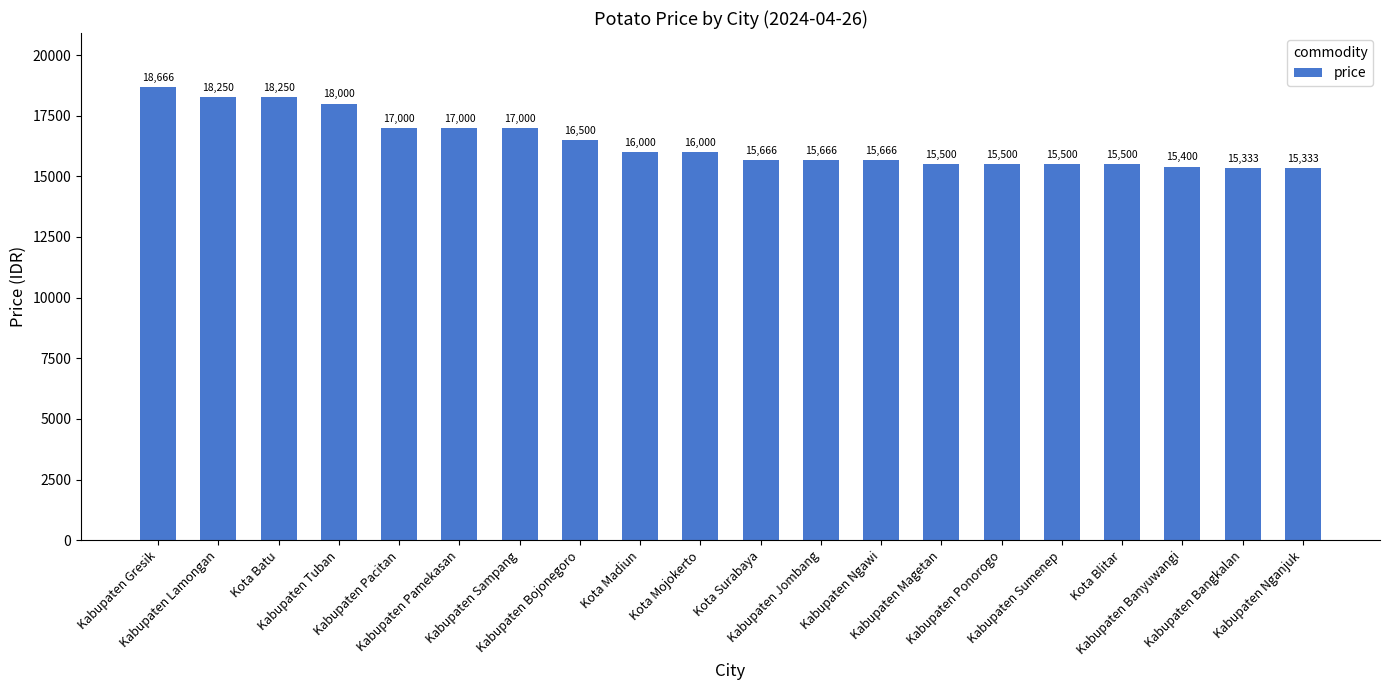

What is the smallest value displayed?

15333